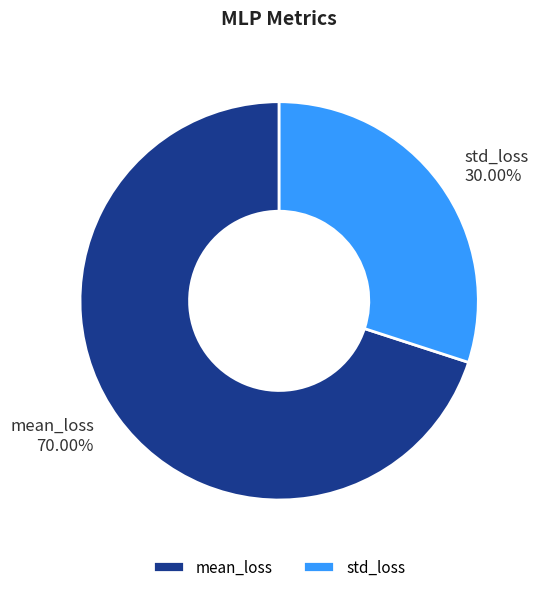

Rank the categories by value from lowest to highest.

std_loss, mean_loss